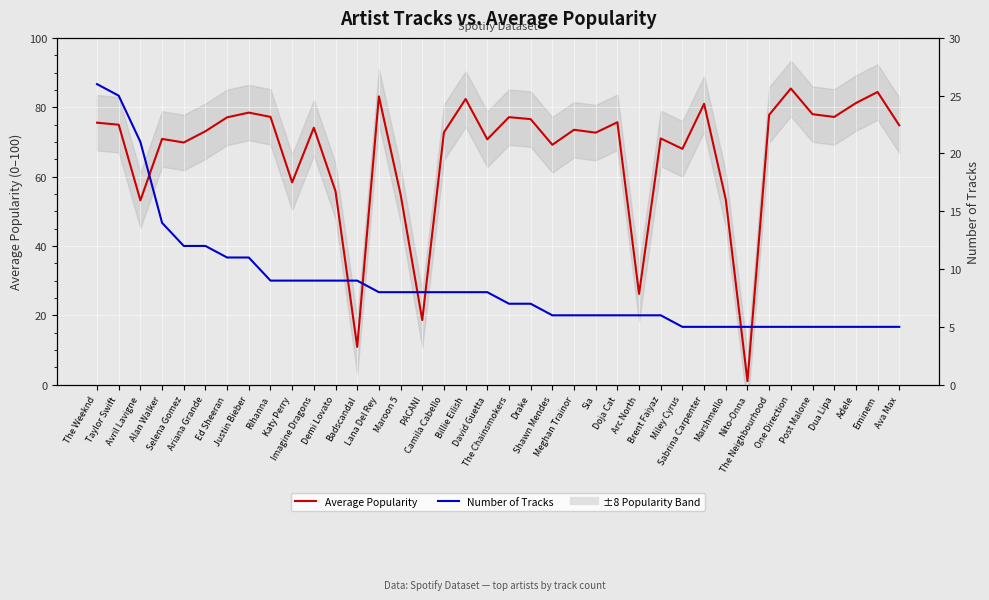

What is the label of the 29th point from the right?

Katy Perry